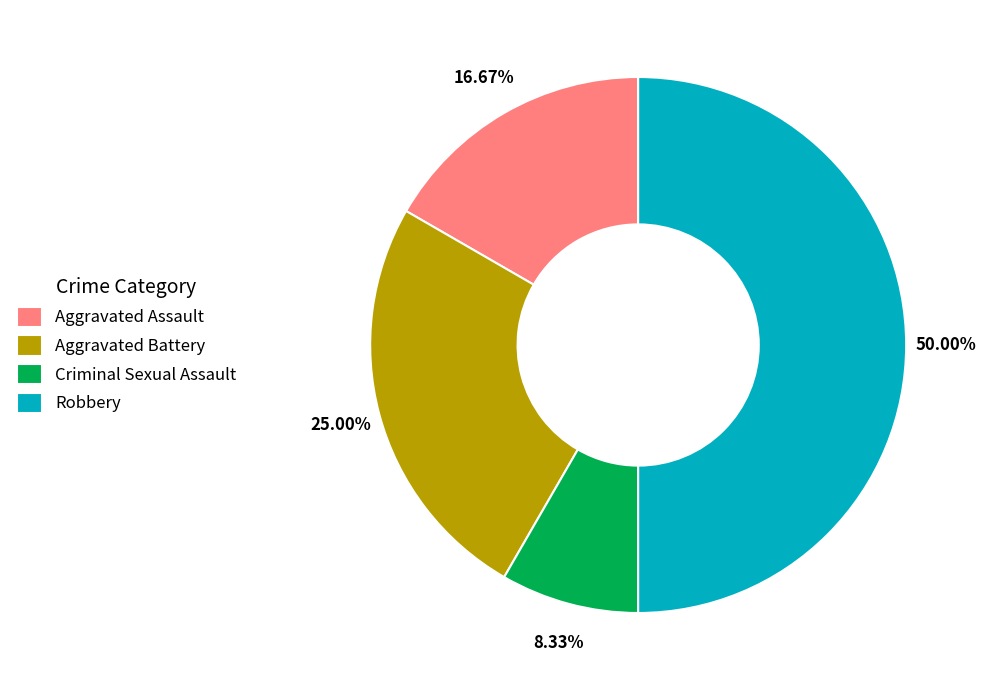

Is Criminal Sexual Assault the majority of the pie?

No